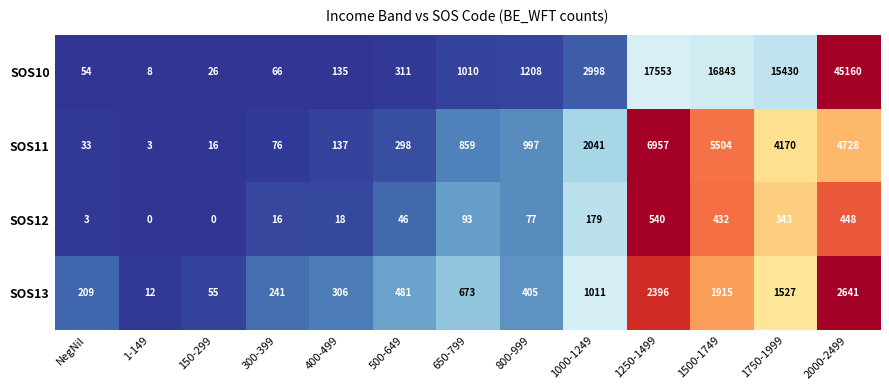

How many distinct data groups are displayed?

4